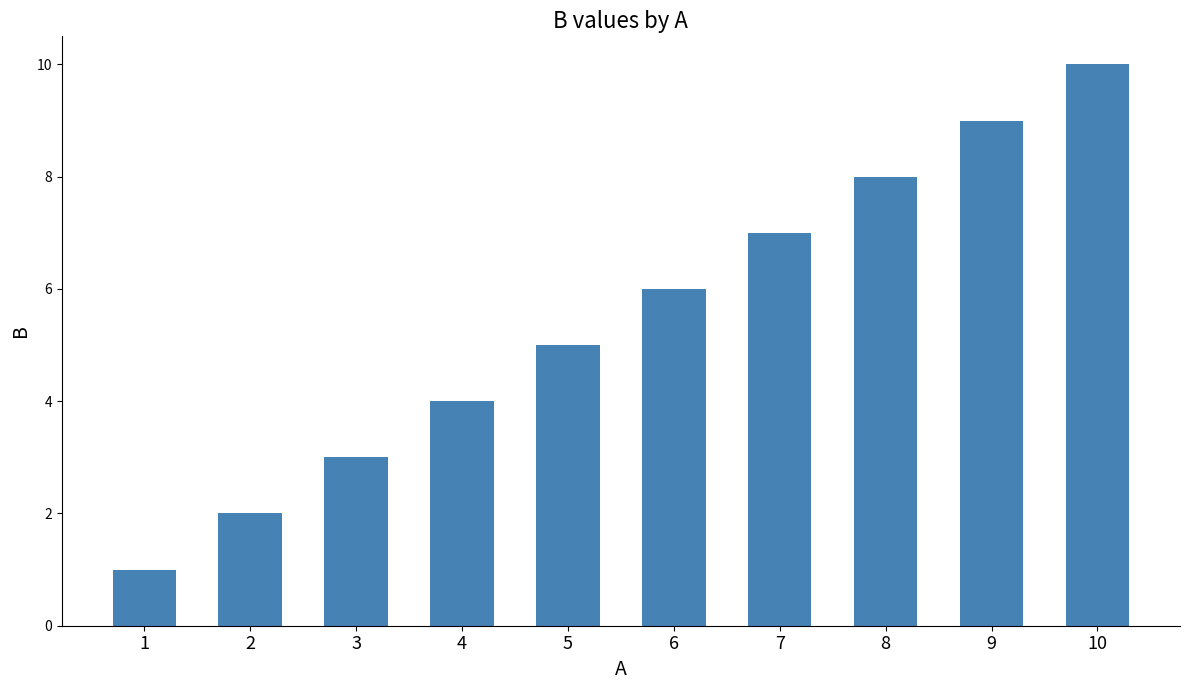

What is the minimum value shown in the chart?

1